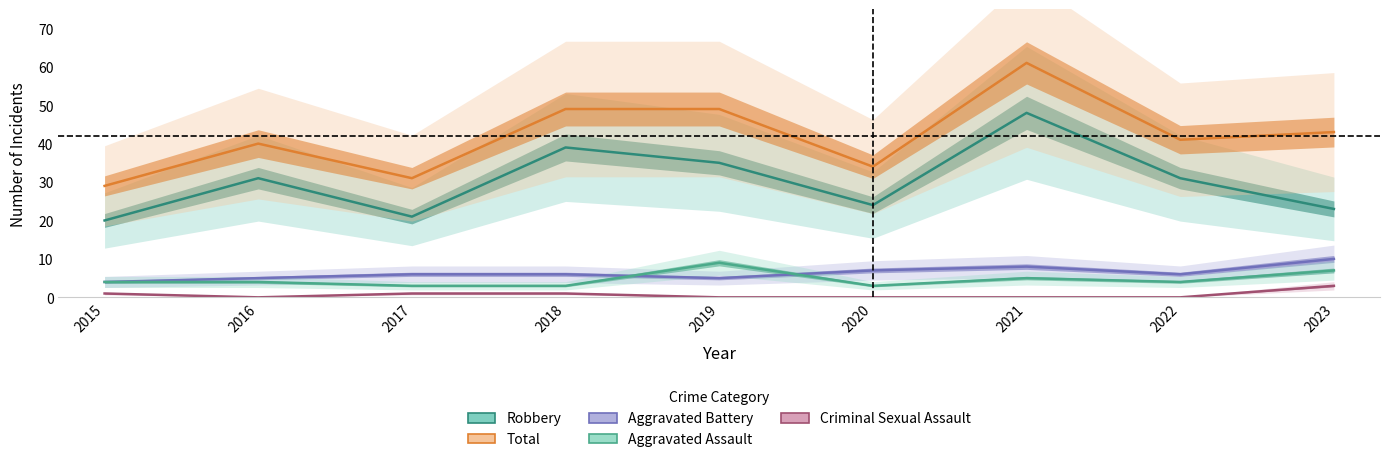

True or false: Criminal Sexual Assault and Robbery intersect in this chart.

False